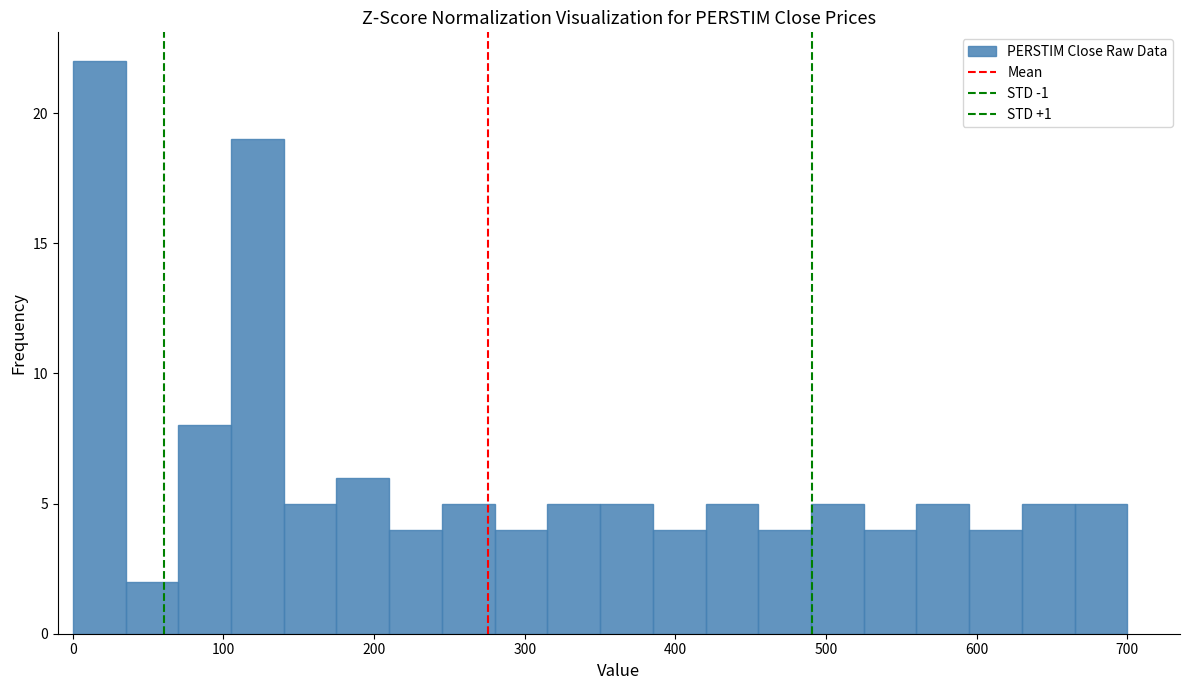

Read against the x-axis, roughly where is the centre of the tallest bar?

20